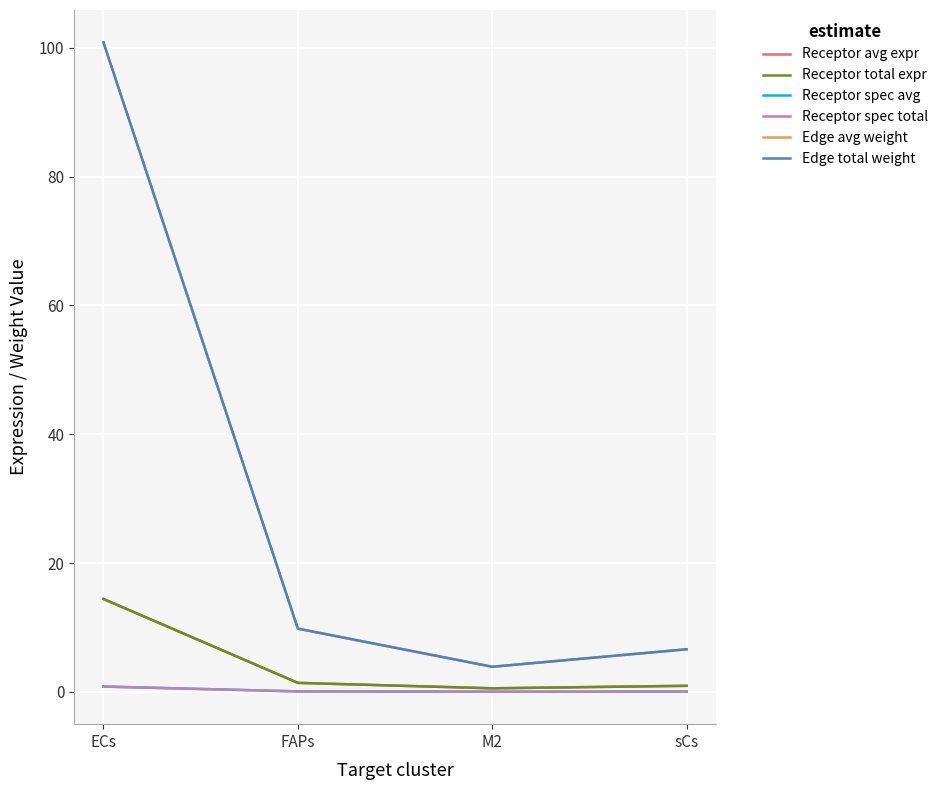

Is this an area chart (filled region under the line)?

No